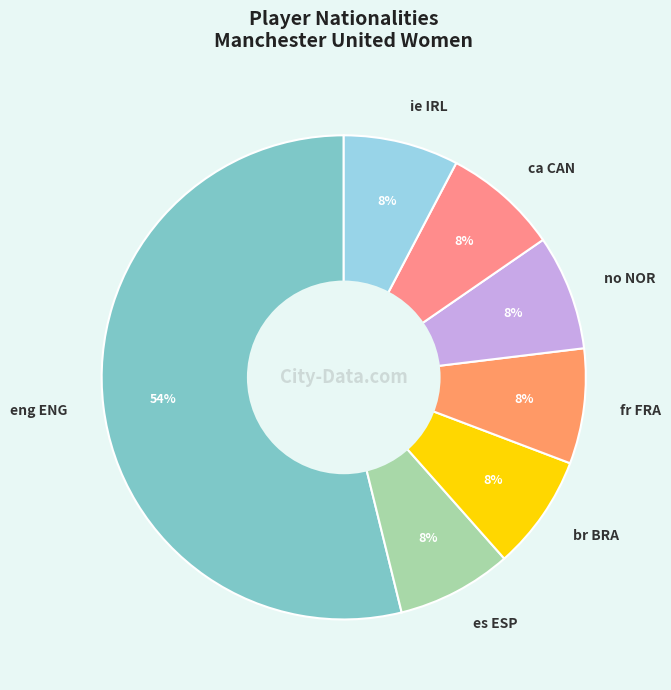

Which has a higher value, br BRA or eng ENG?

eng ENG